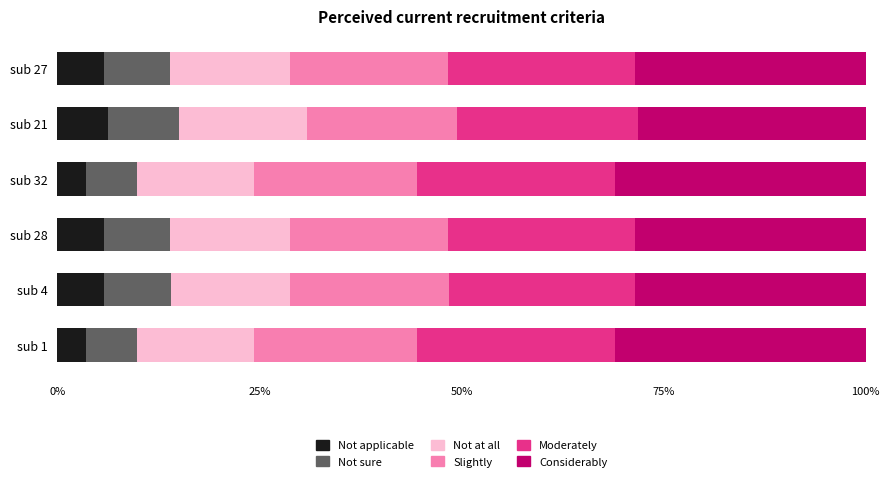

What is the maximum value for Not applicable?

6.2